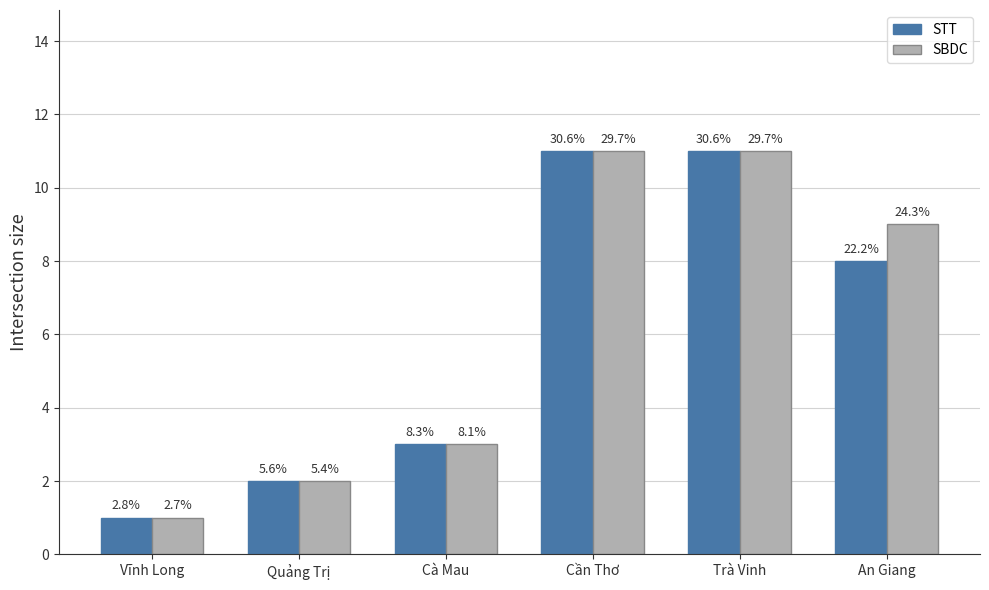

Reading left to right, list all the values displayed in this chart.

STT: Vĩnh Long=1	Quảng Trị=2	Cà Mau=3	Cần Thơ=11	Trà Vinh=11	An Giang=8
SBDC: Vĩnh Long=1	Quảng Trị=2	Cà Mau=3	Cần Thơ=11	Trà Vinh=11	An Giang=9